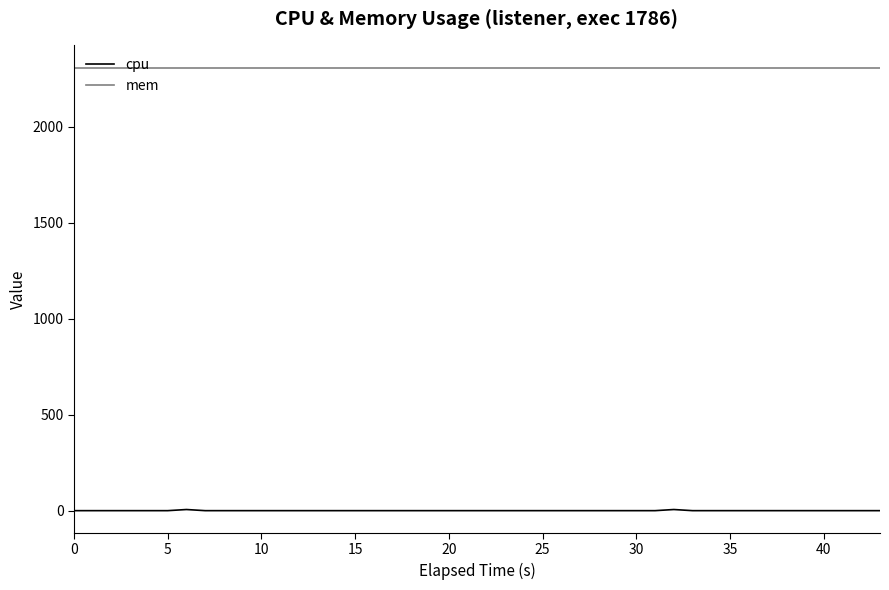

True or false: cpu and mem cross at least once.

False